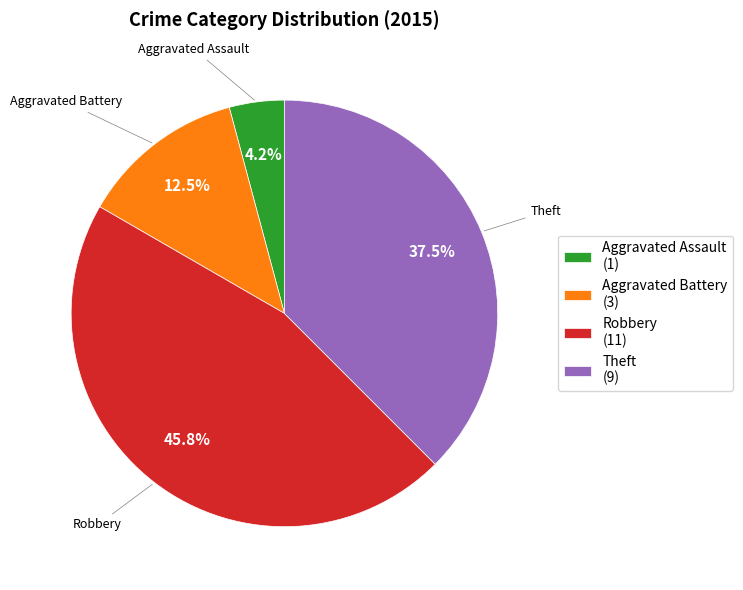

How much of the chart is everything except Theft (9)?

62.5%